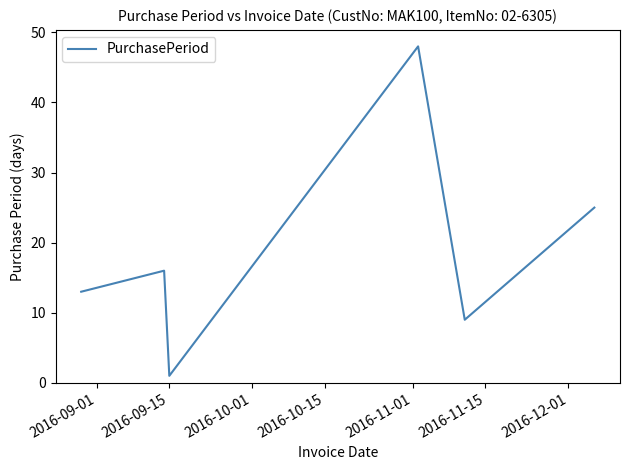

What is the average value?

19